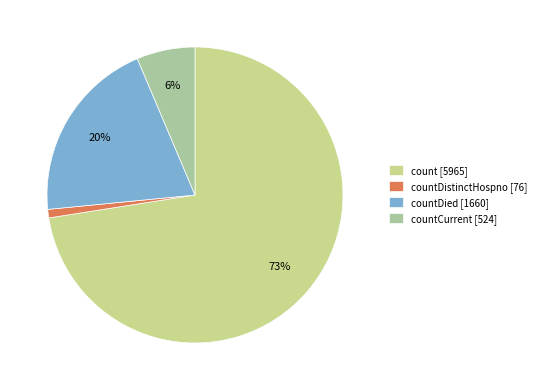

What is the largest slice in the pie chart?

count [5965]